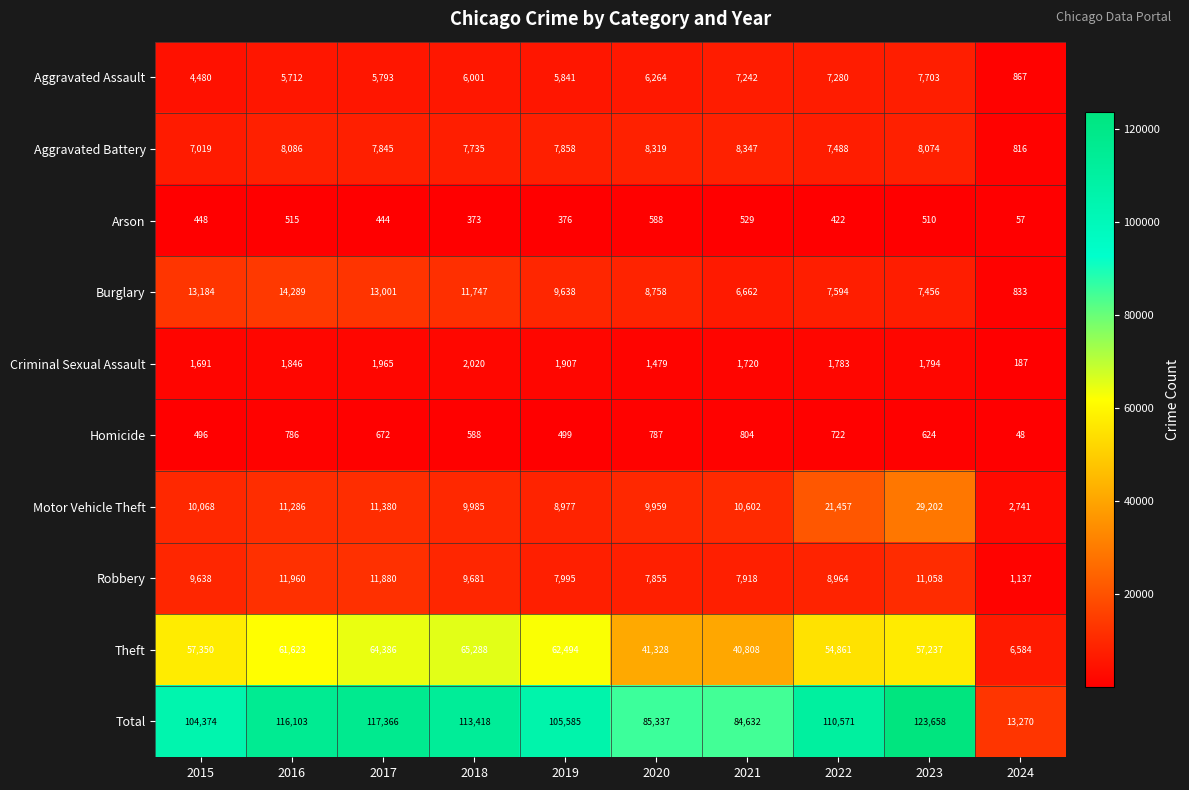

Where does the Total series first go above 110571?

2016